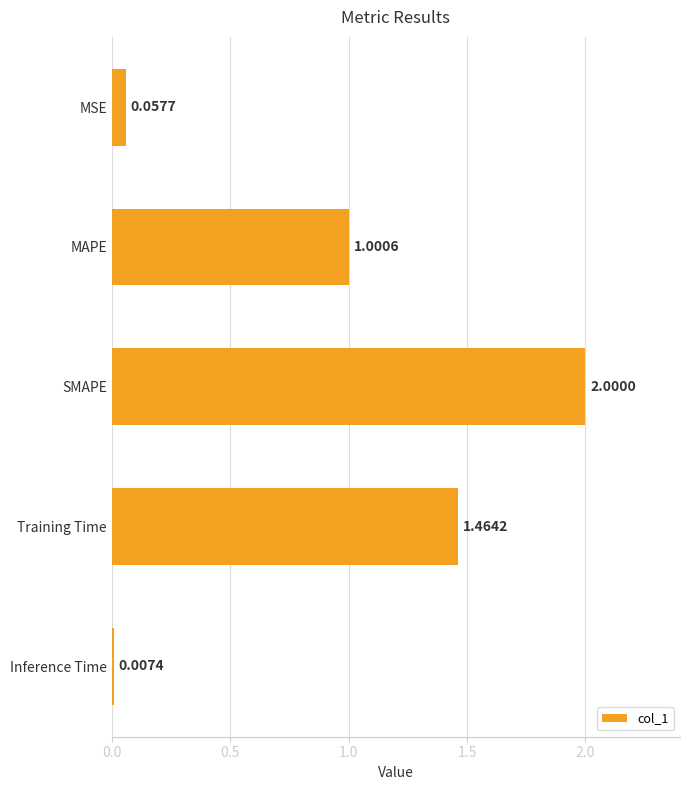

What is the difference between the second highest and second lowest values?

1.4